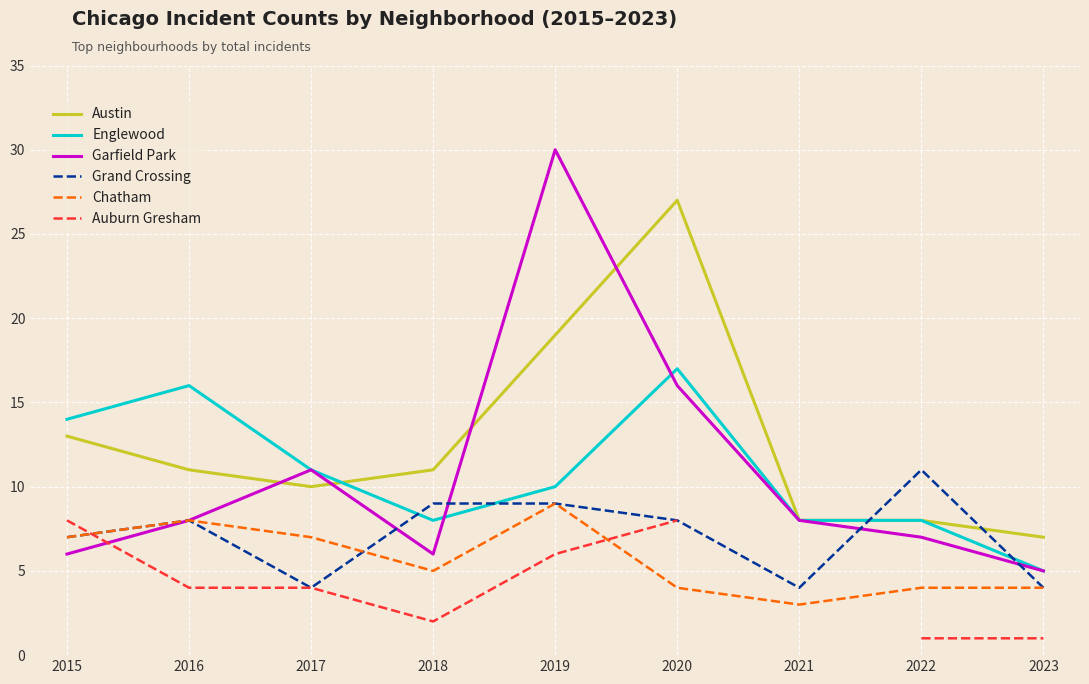

What is the greatest value displayed?

30.0